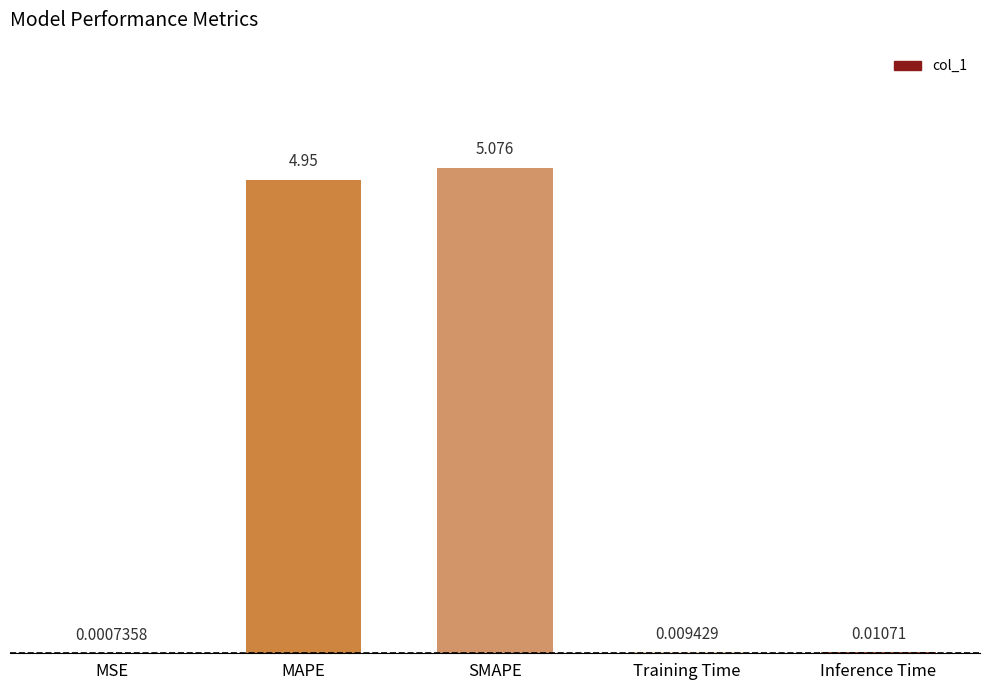

At which label is the value closest to 2?

Inference Time